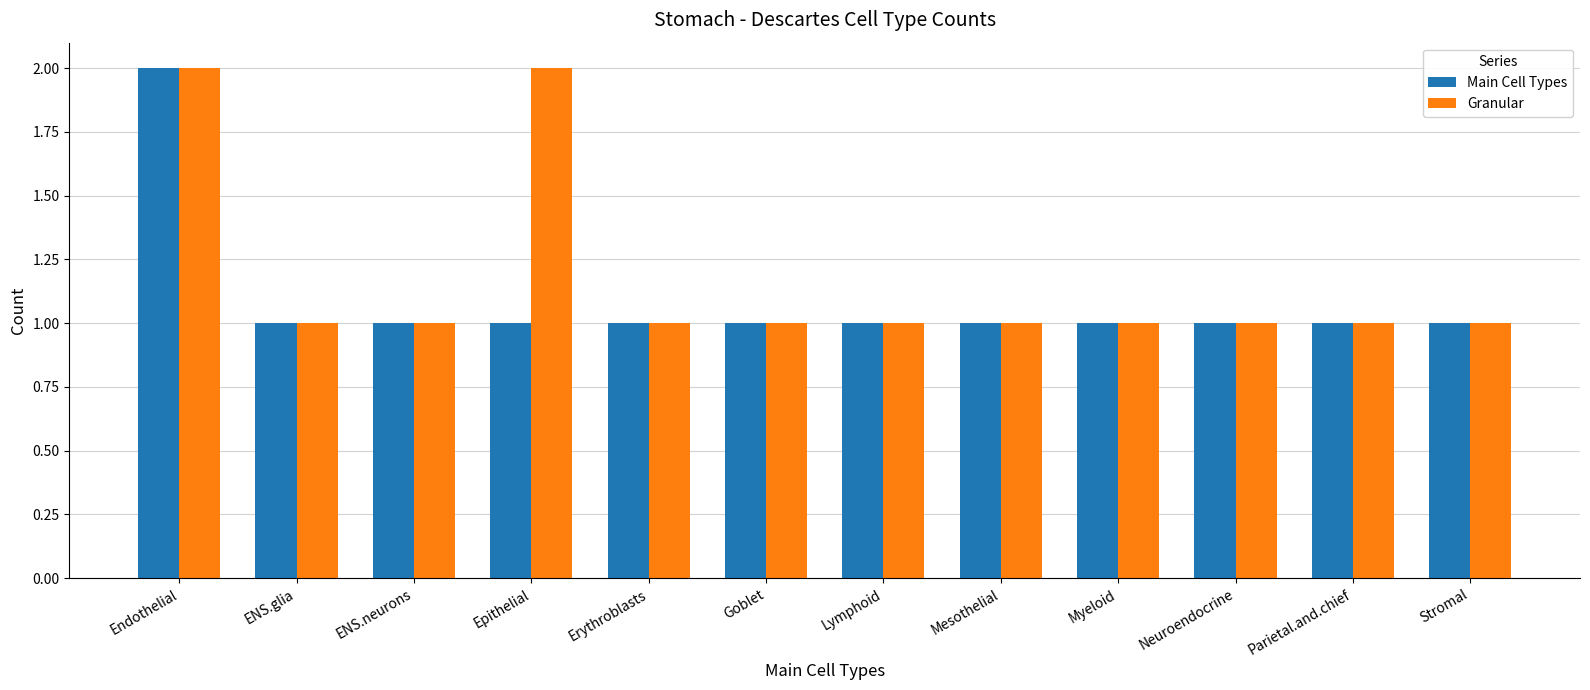

How many groups of bars are there?

12